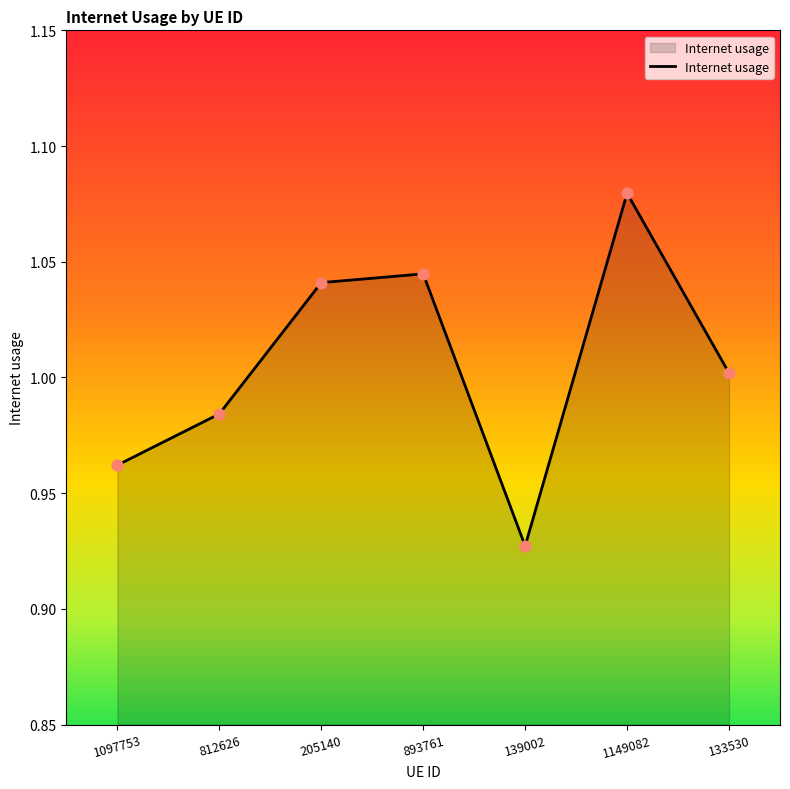

What is the change in value from 139002 to 133530?

+0.1